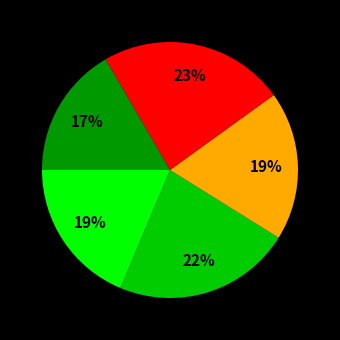

Is there a majority slice in this chart?

No